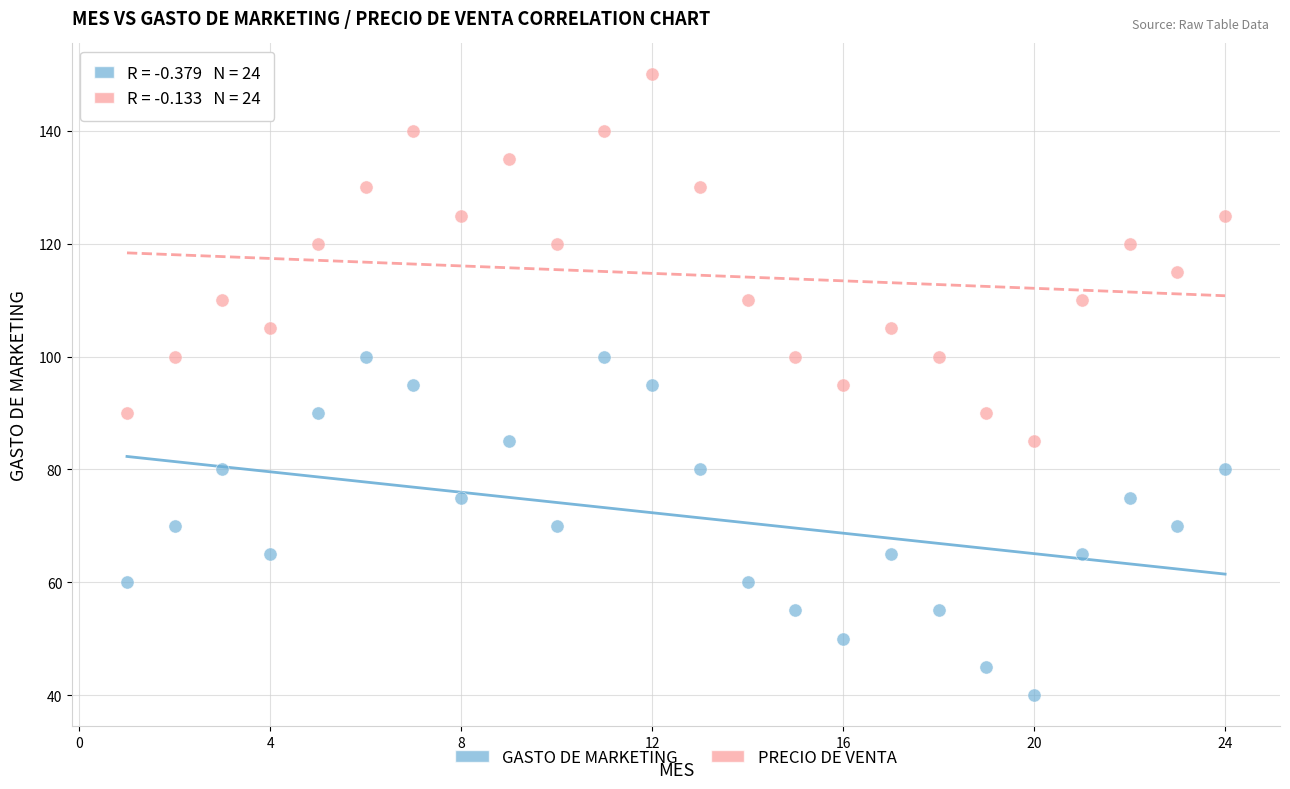

What are all the series names shown in the legend?

GASTO DE MARKETING, PRECIO DE VENTA